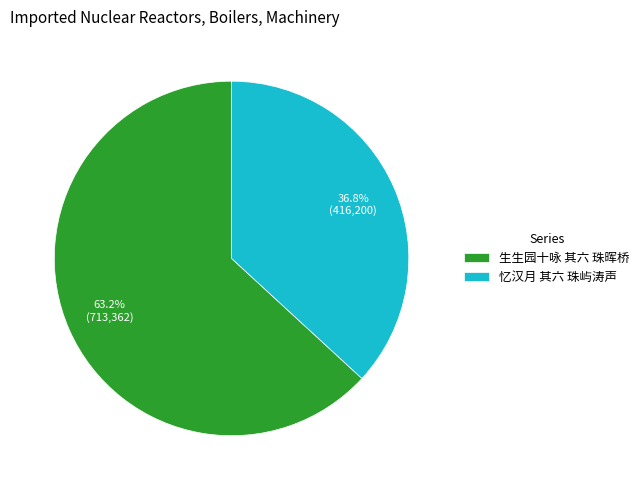

Is there a majority slice in this chart?

Yes